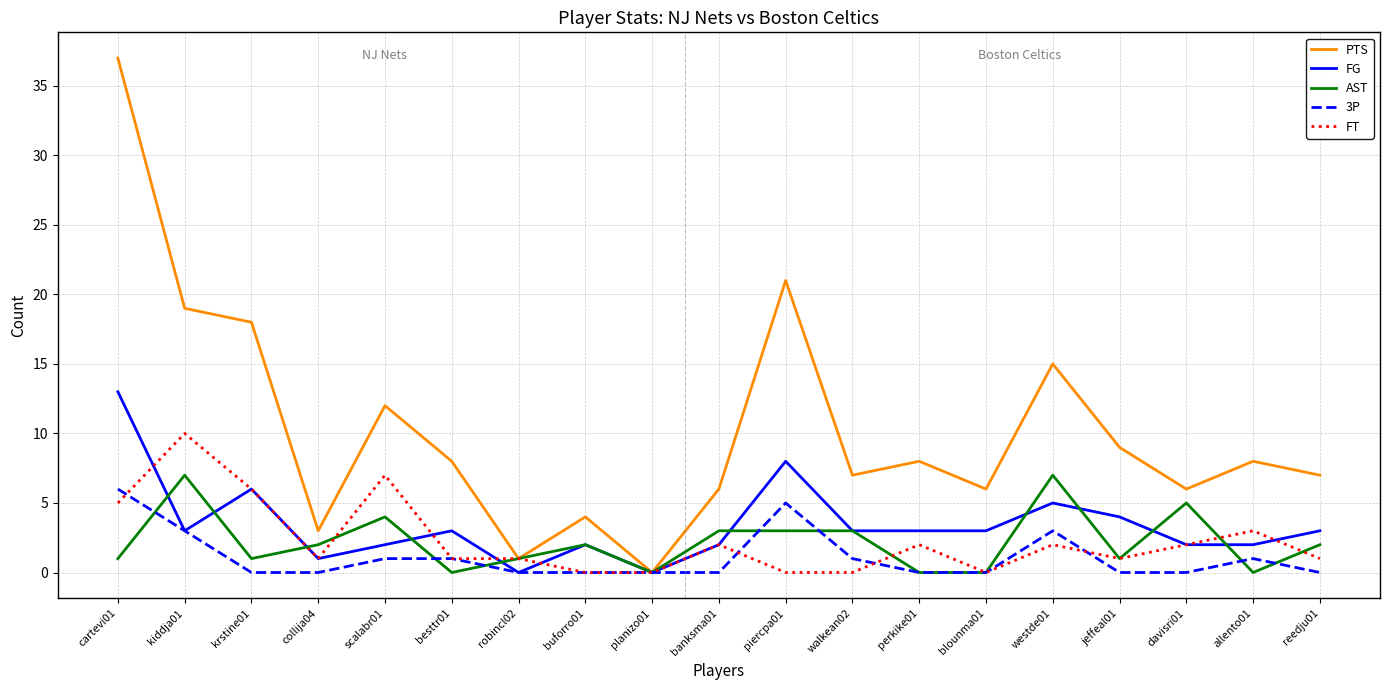

True or false: PTS has a value of 10 at davisri01.

False